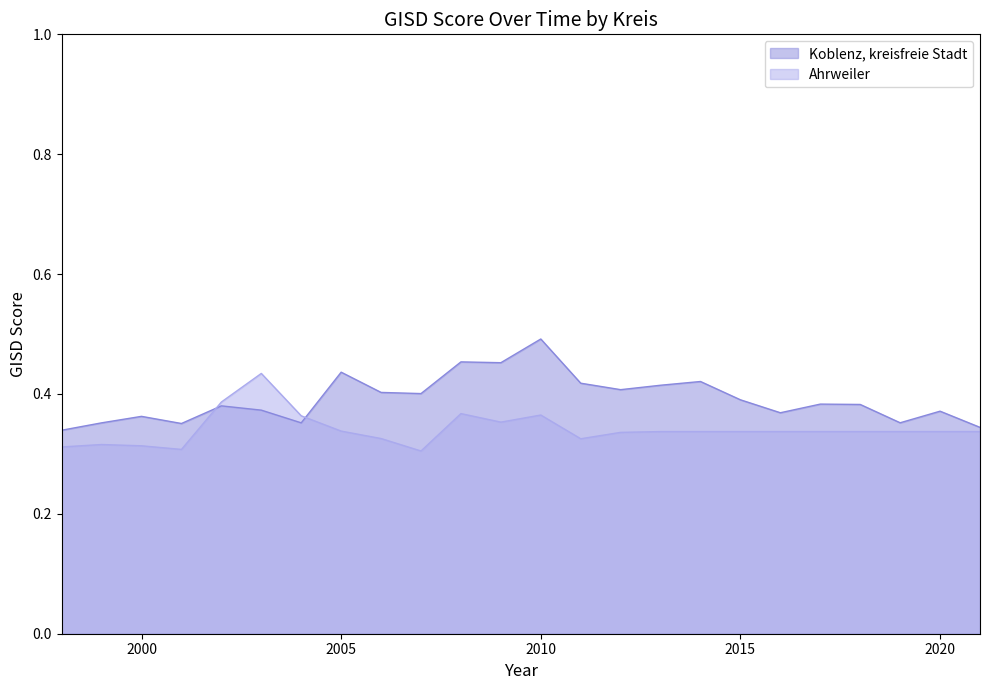

What are all the series names shown in the legend?

Koblenz, kreisfreie Stadt, Ahrweiler